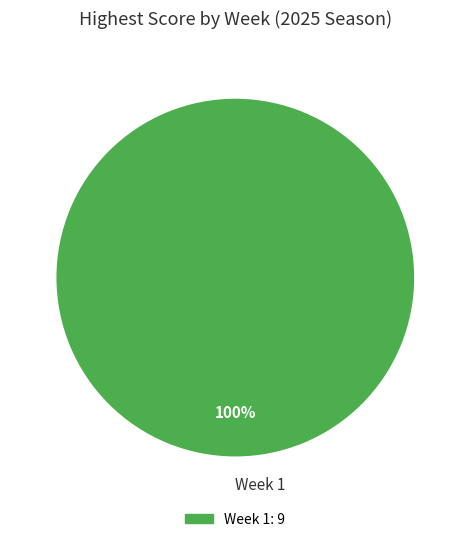

Does Week 1 account for over 50% of the chart?

Yes